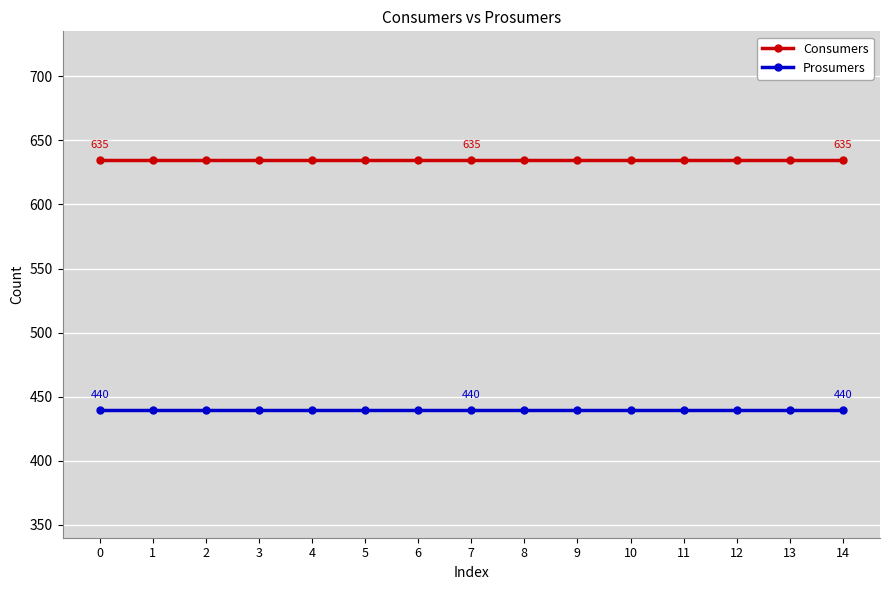

Rank the series at 6 from lowest to highest value.

Prosumers, Consumers